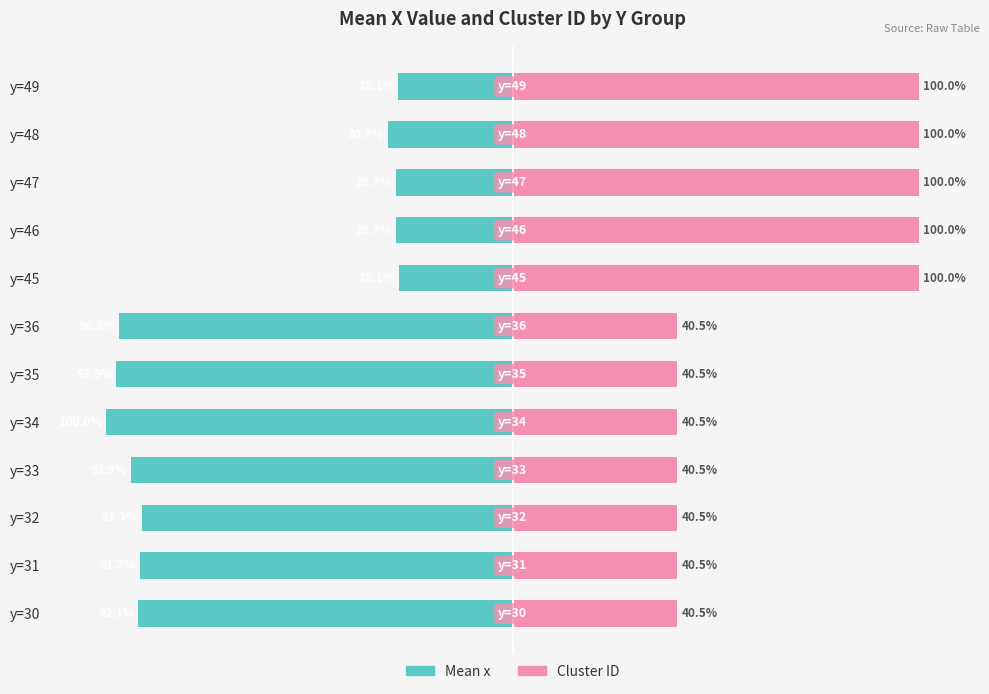

Which series changed the most between y=33 and y=47?

Mean x